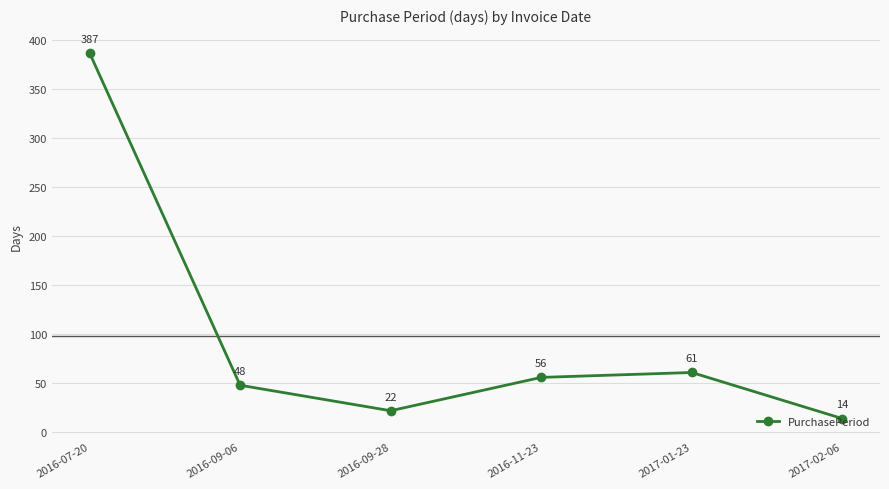

Reading right to left, what are all the values shown in this chart?

2017-02-06=14	2017-01-23=61	2016-11-23=56	2016-09-28=22	2016-09-06=48	2016-07-20=387